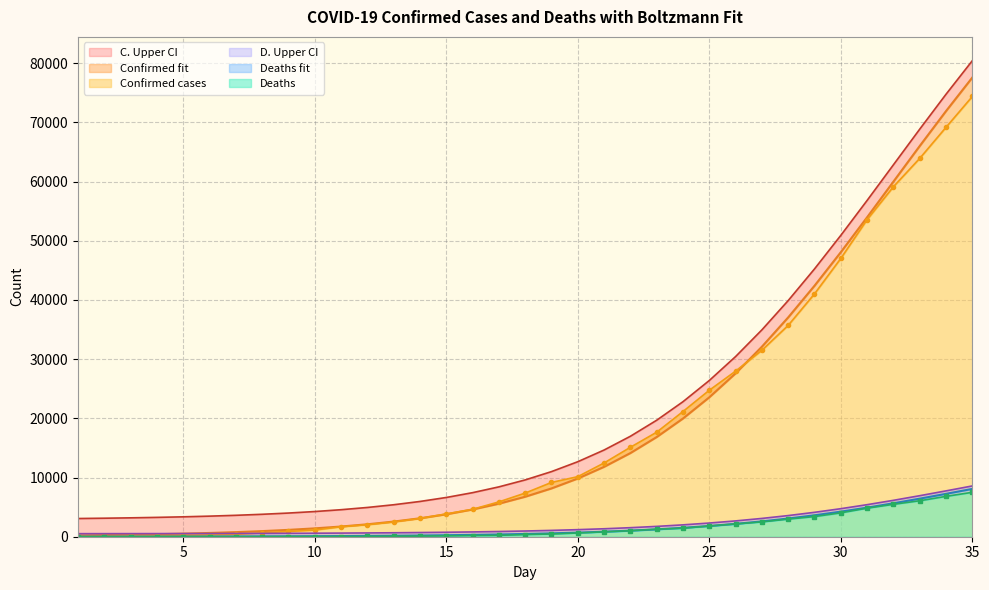

At which label does D. Upper CI first exceed 966?

18